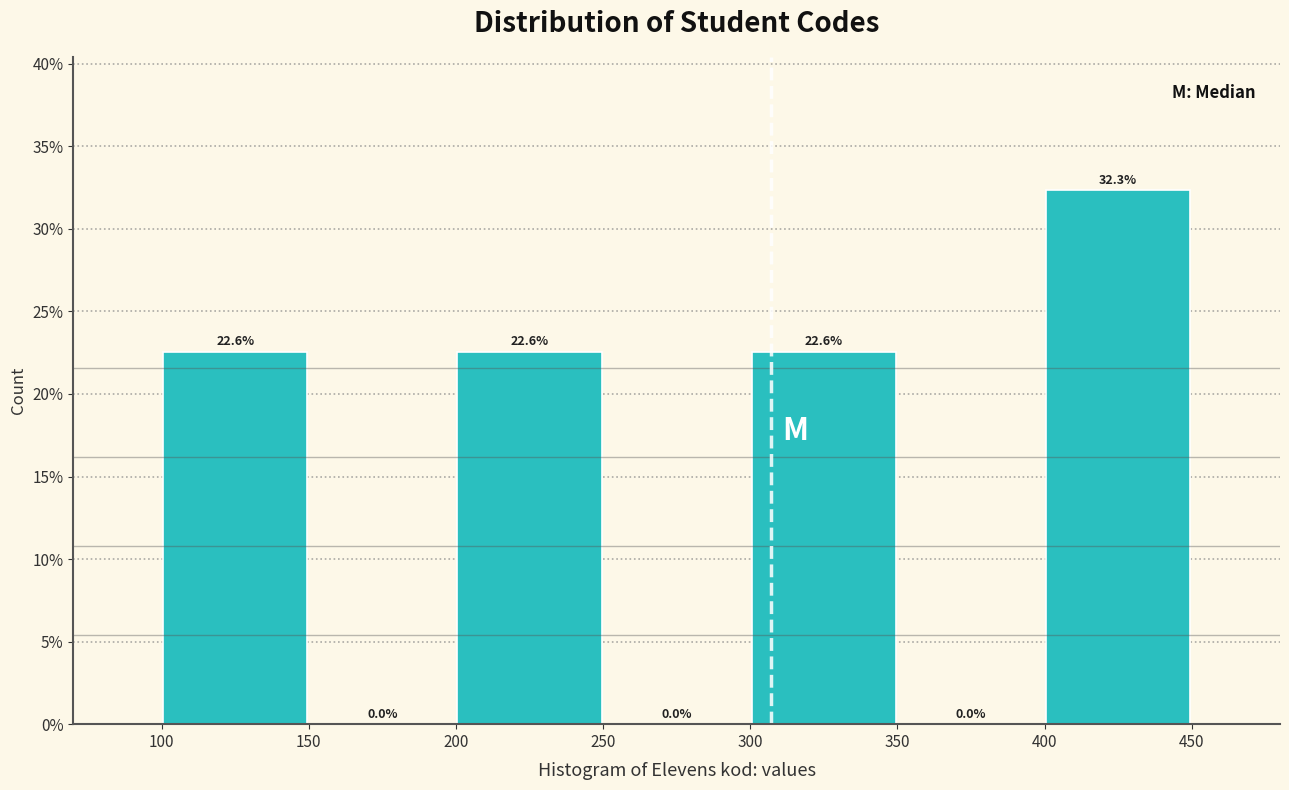

What is the height of the bar covering 100 to 150 on the x-axis?

22.6